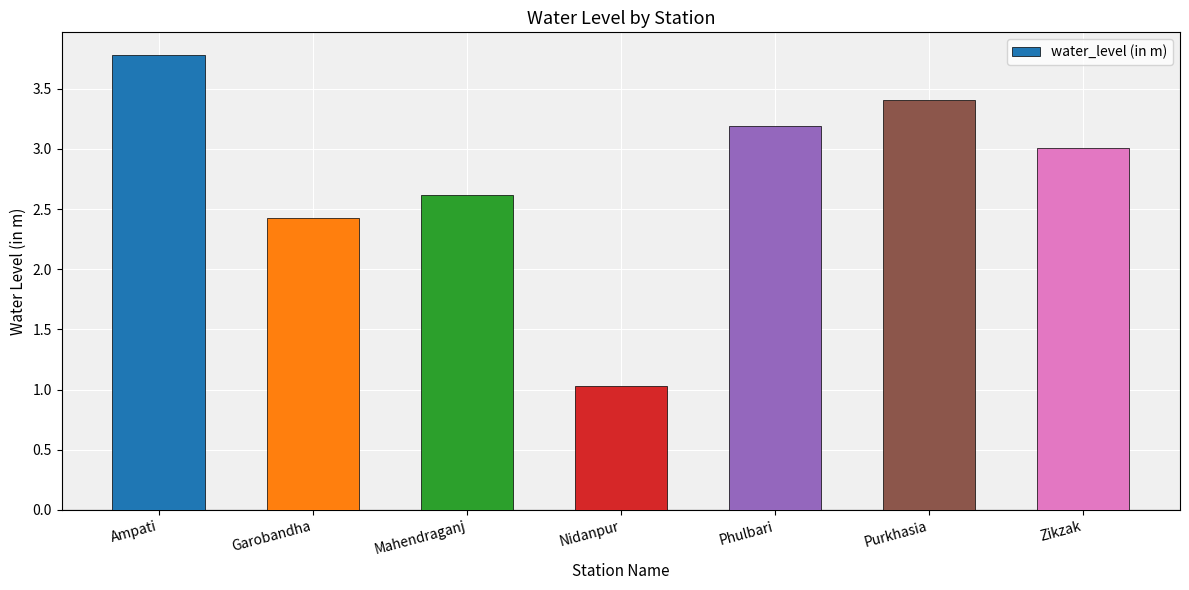

Rank the categories by value from highest to lowest.

Ampati, Purkhasia, Phulbari, Zikzak, Mahendraganj, Garobandha, Nidanpur